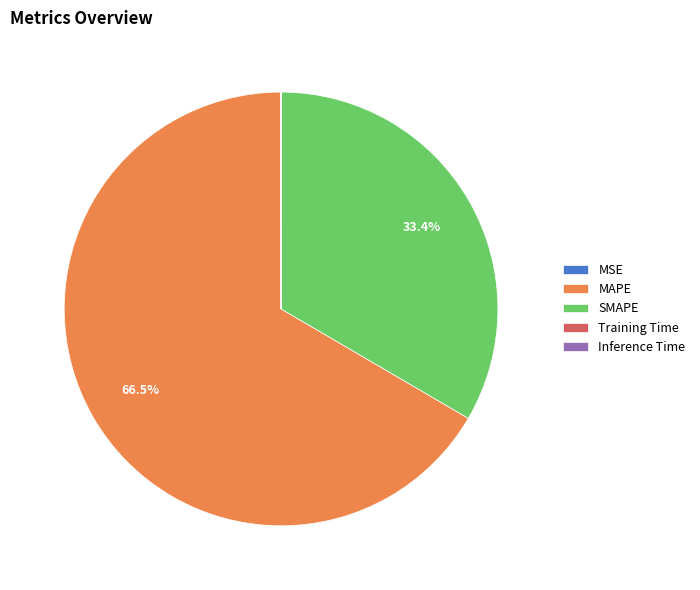

Does any single category account for the majority?

Yes